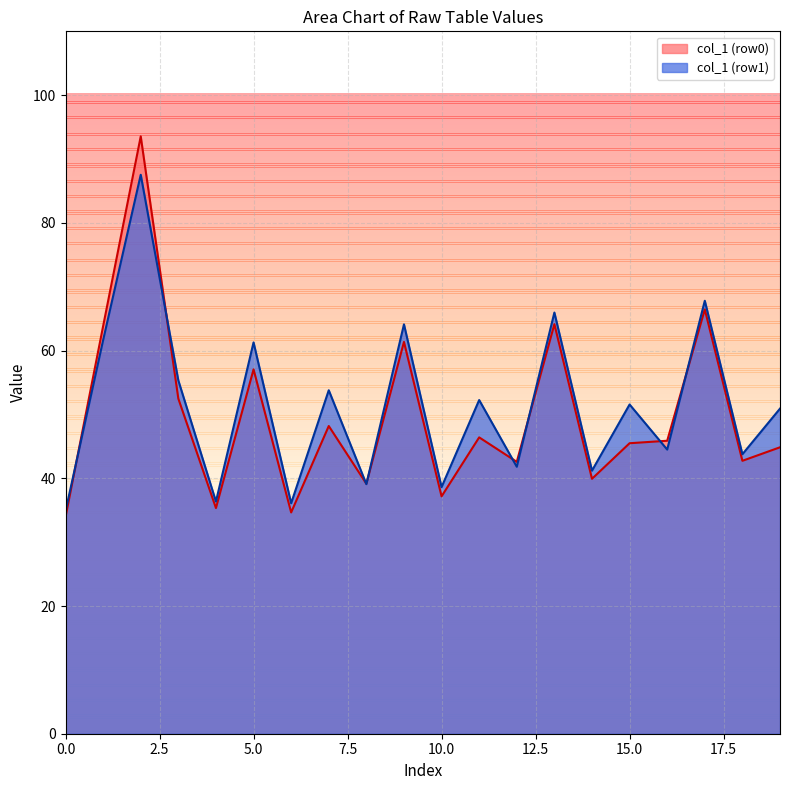

What is the maximum value shown in the chart?

93.6